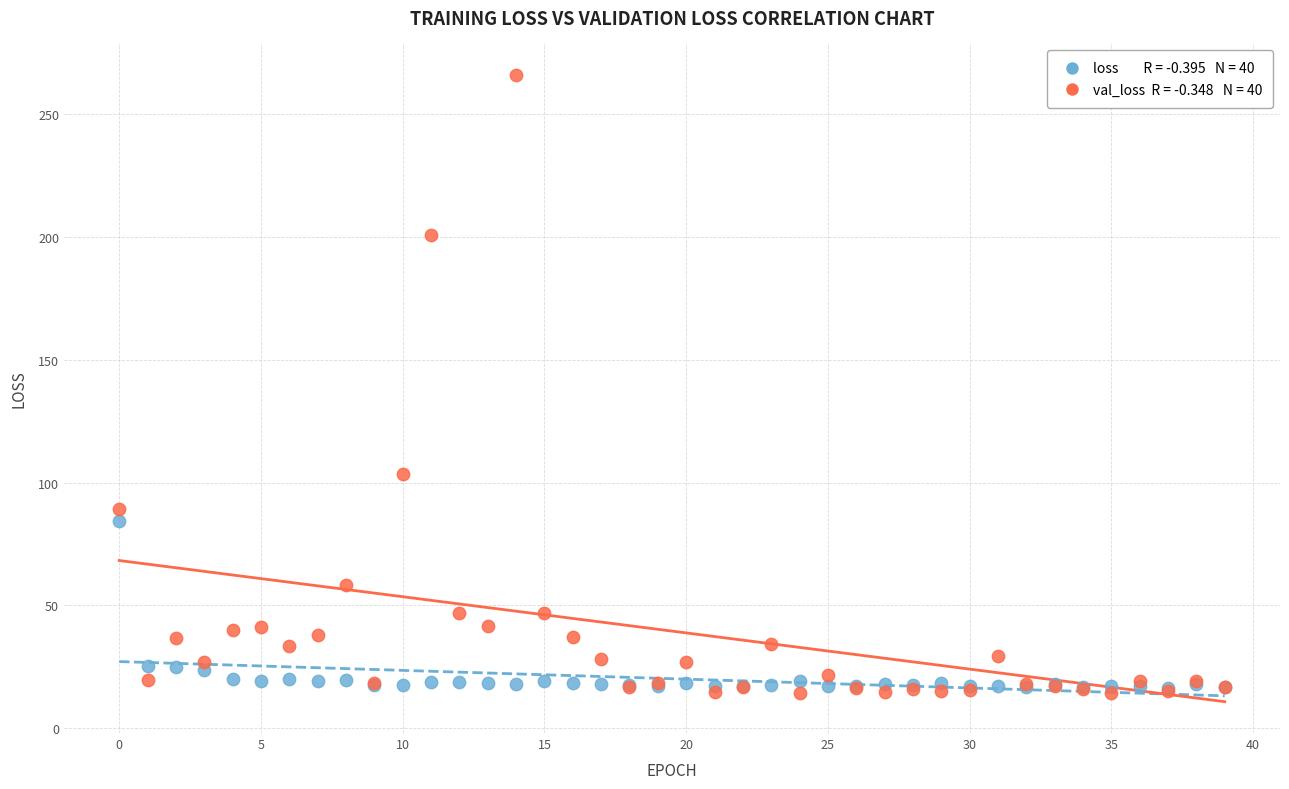

Across all series, what Y value is closest to 140?

103.7